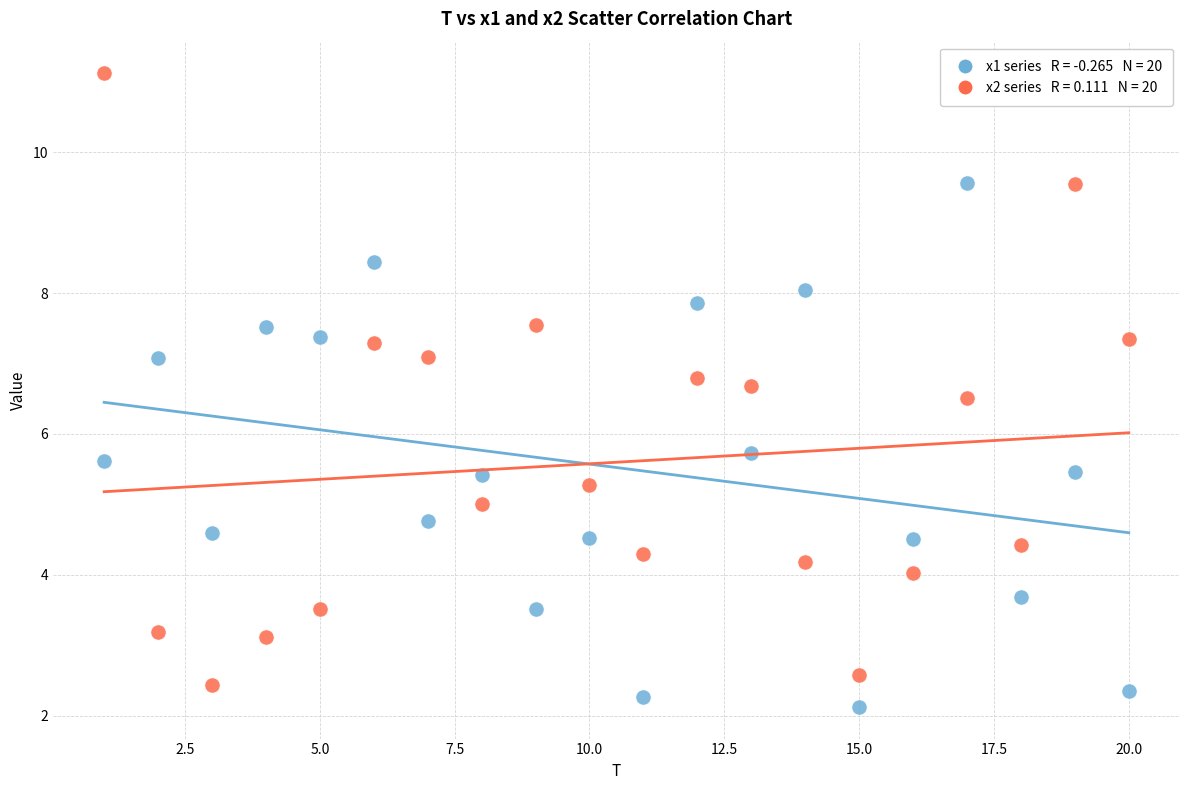

Across all series, what Y value is closest to 6?

5.7